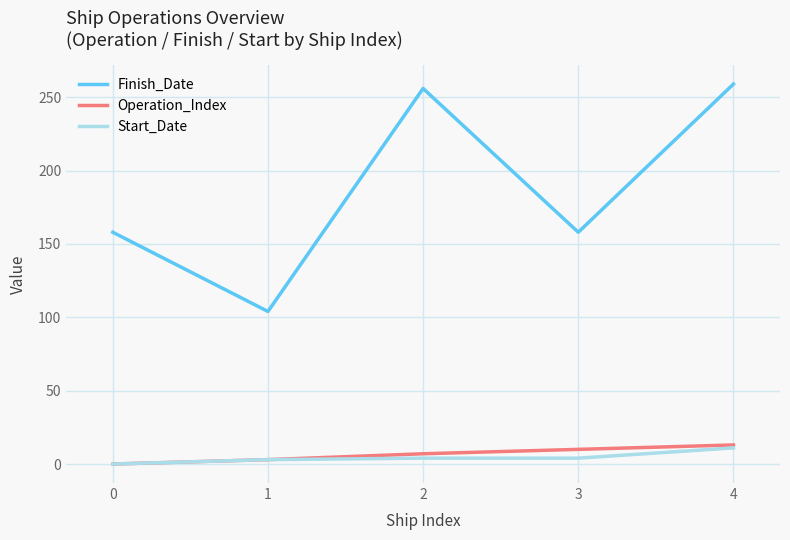

True or false: Finish_Date and Start_Date intersect in this chart.

False